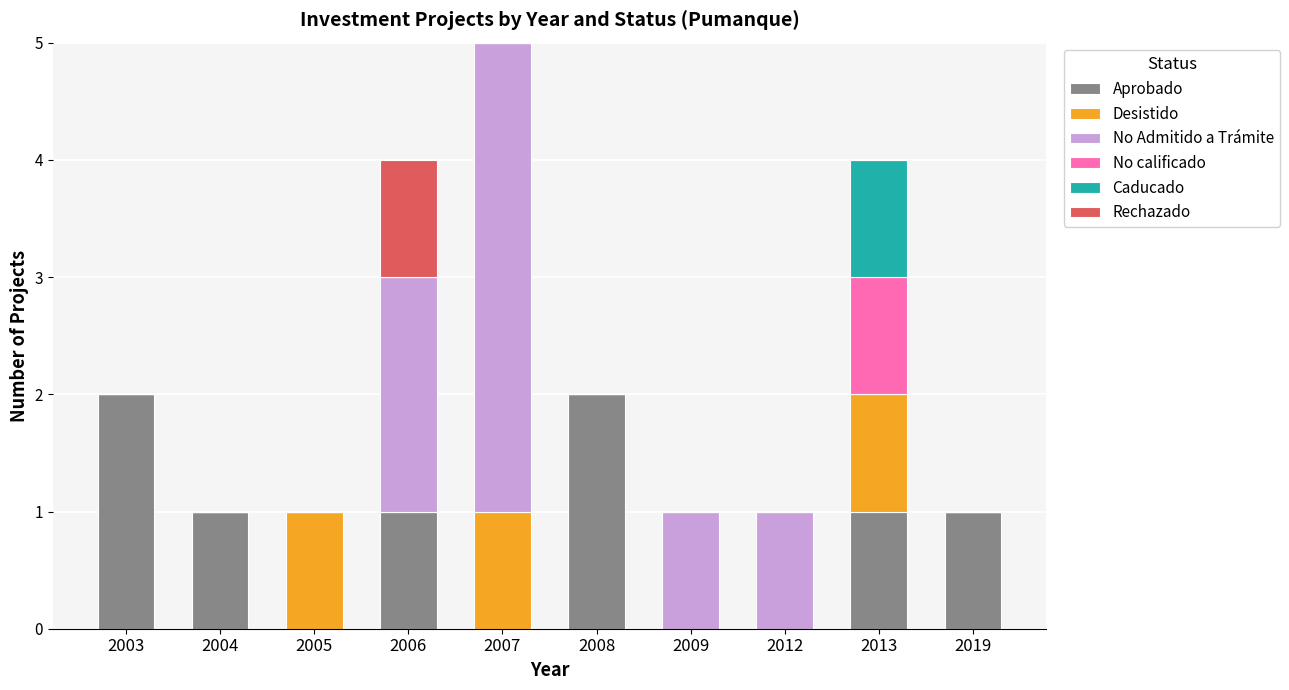

What is the sum of all Aprobado values?

8